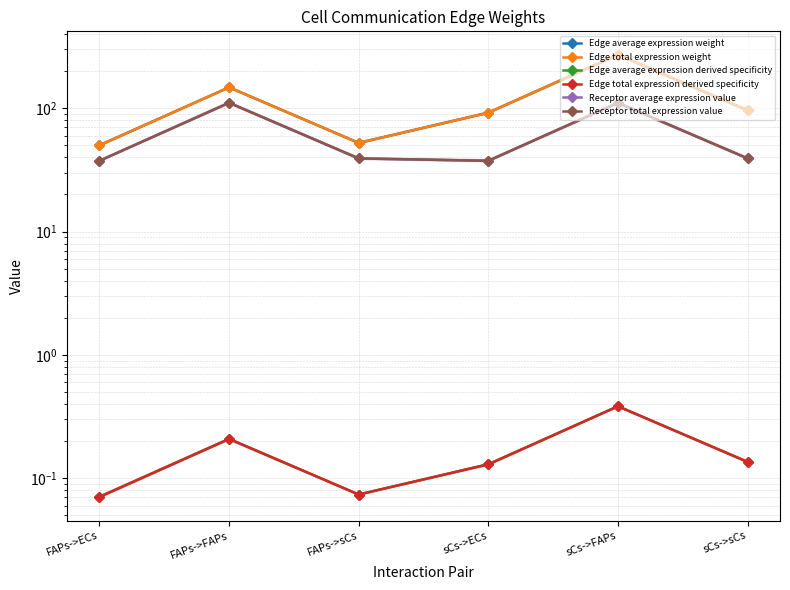

What are all the series names shown in the legend?

Edge average expression weight, Edge total expression weight, Edge average expression derived specificity, Edge total expression derived specificity, Receptor average expression value, Receptor total expression value